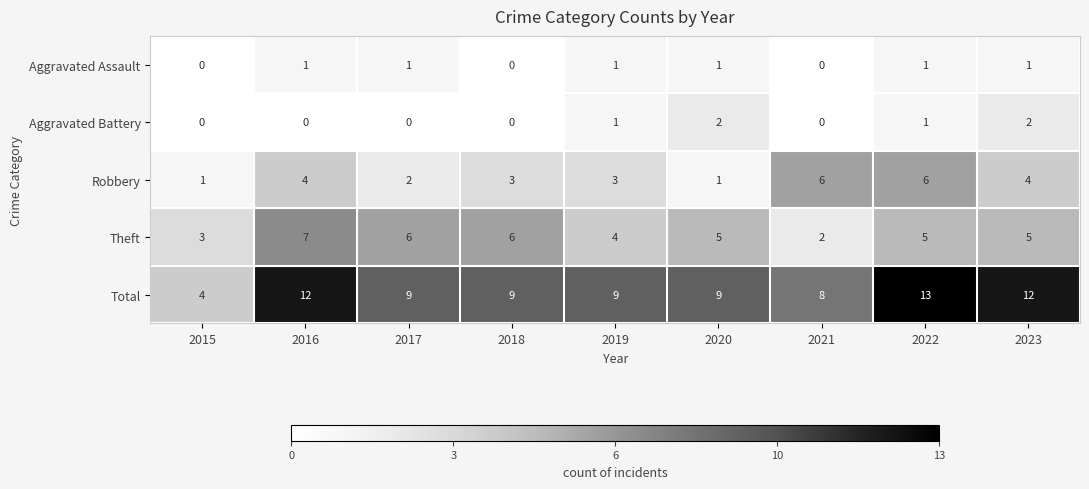

Which series has the largest total across all categories?

Total